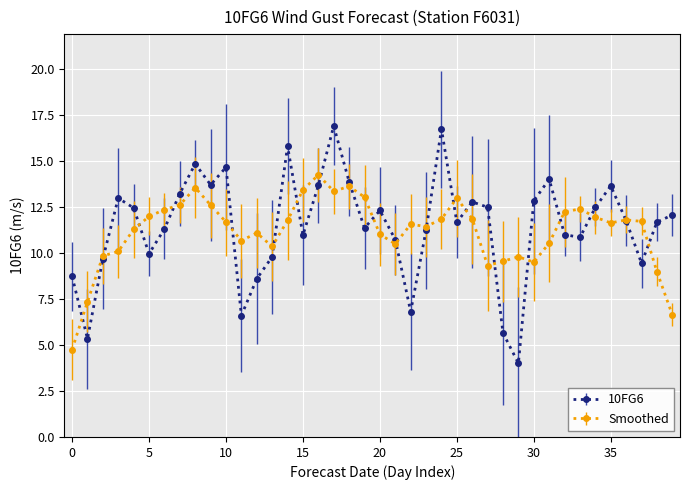

What is the minimum value for Smoothed?

4.8